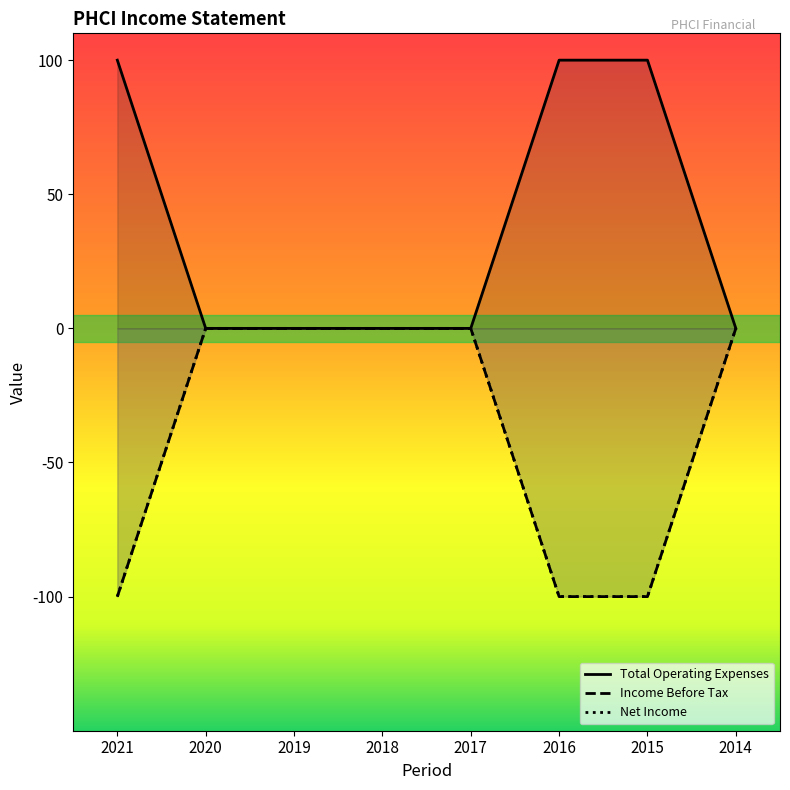

Which series has the largest total across all categories?

Total Operating Expenses